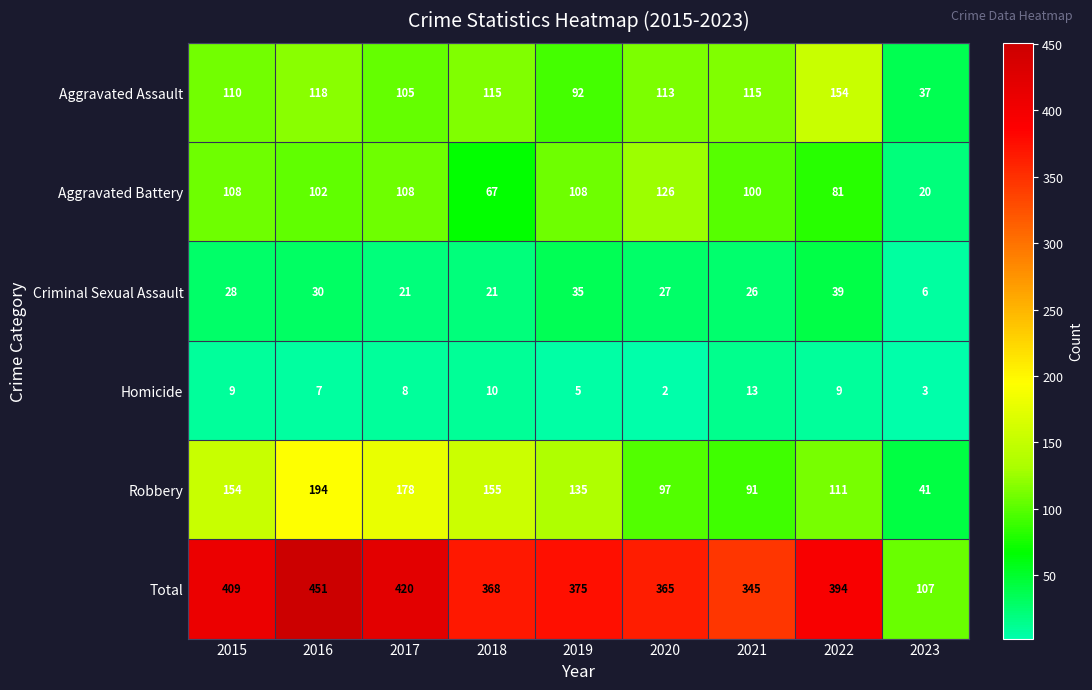

Which label corresponds to the smallest value in the chart?

2020